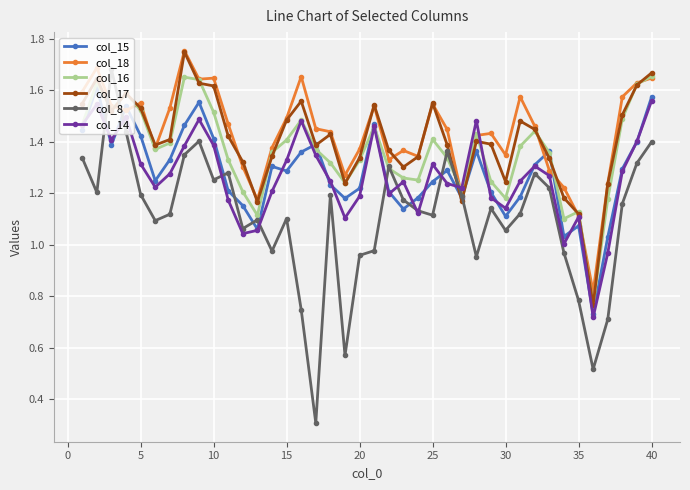

Which series has the widest spread of values?

col_8